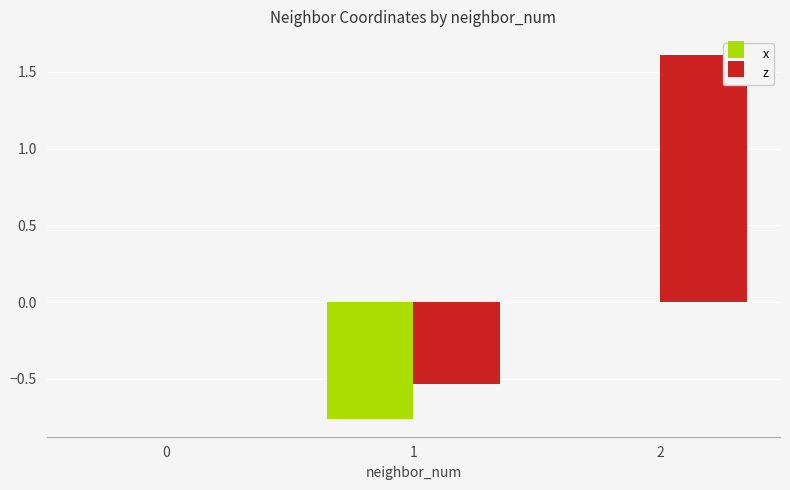

Between 1 and 2, which series saw the biggest shift?

z